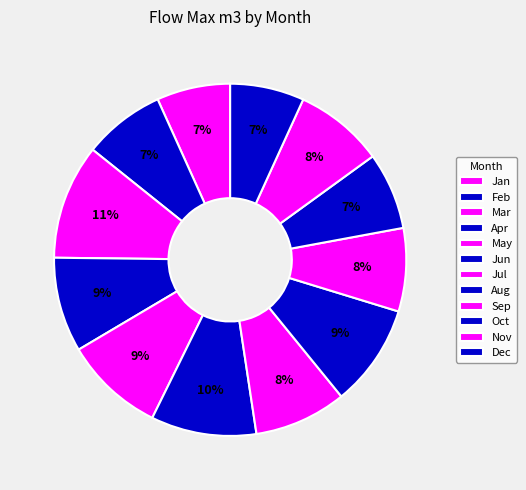

To the nearest percent, what is the average slice percentage?

8%